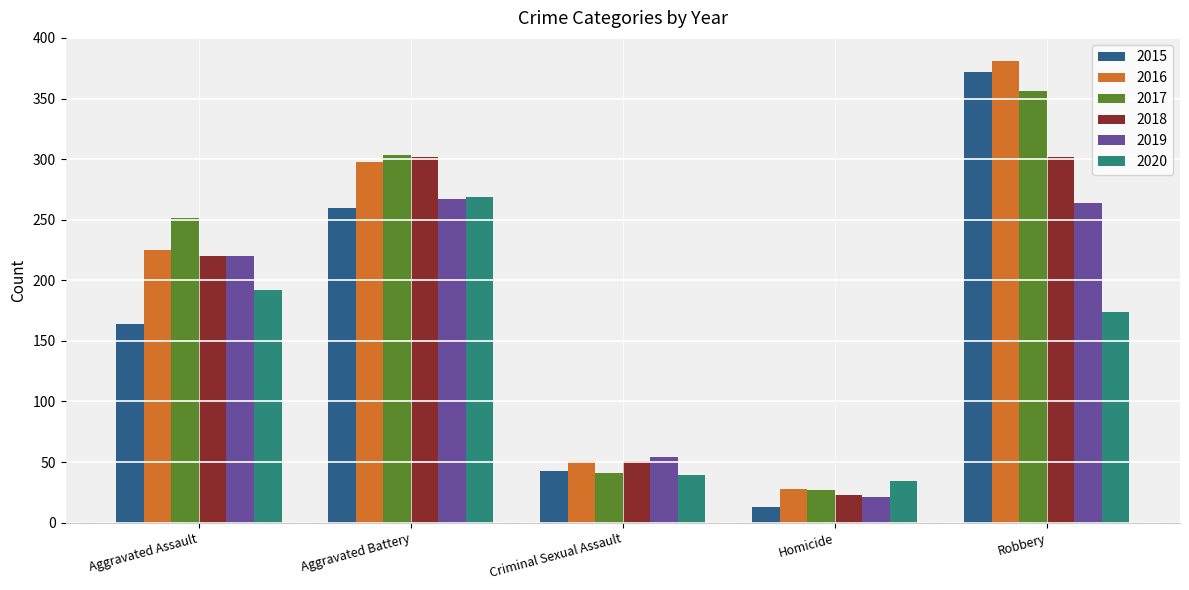

How many groups of bars are there?

5